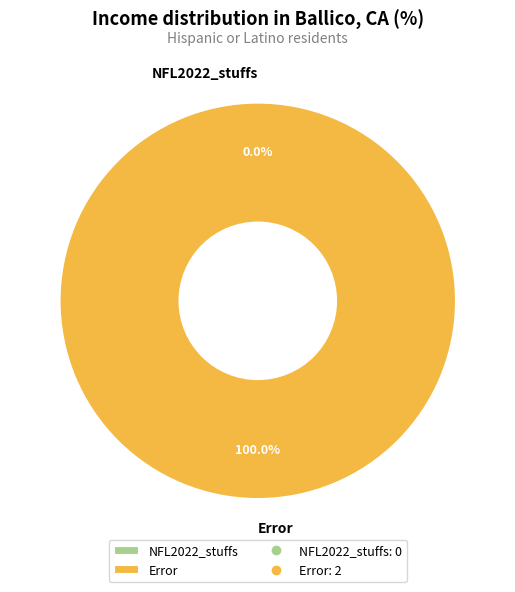

What portion of the pie excludes NFL2022_stuffs?

100.0%